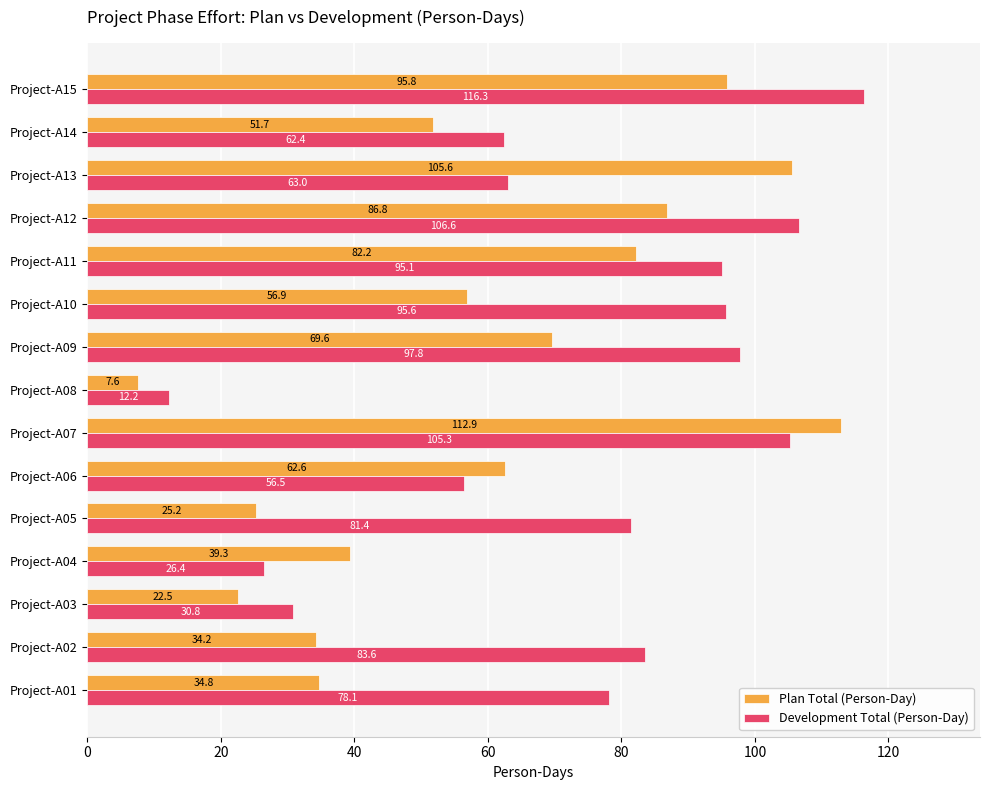

What is the difference between the maximum and minimum values in the Development Total (Person-Day) series?

104.1